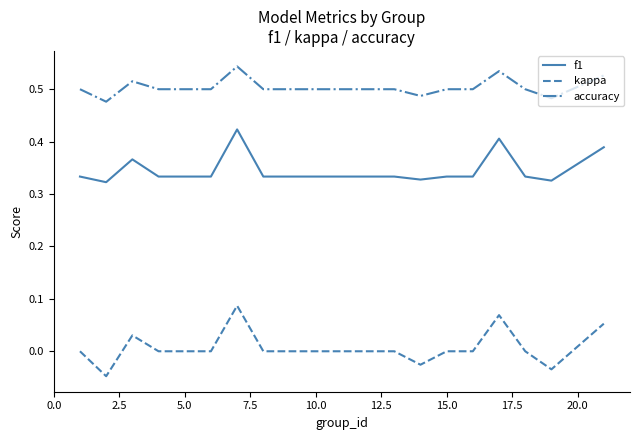

True or false: accuracy and kappa cross at least once.

False